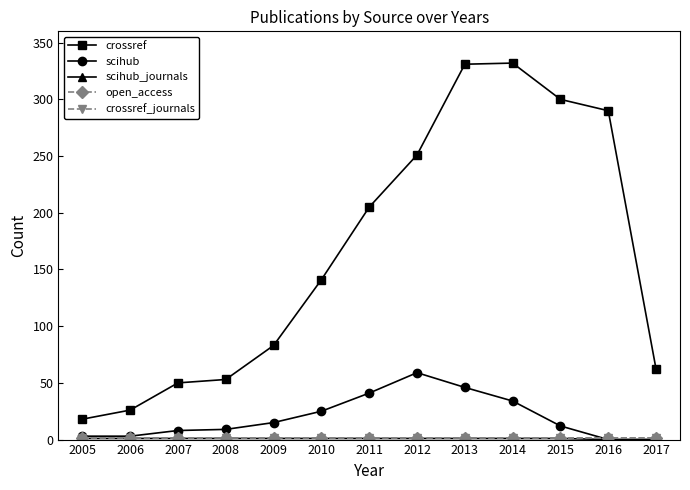

Is this an area chart (filled region under the line)?

No